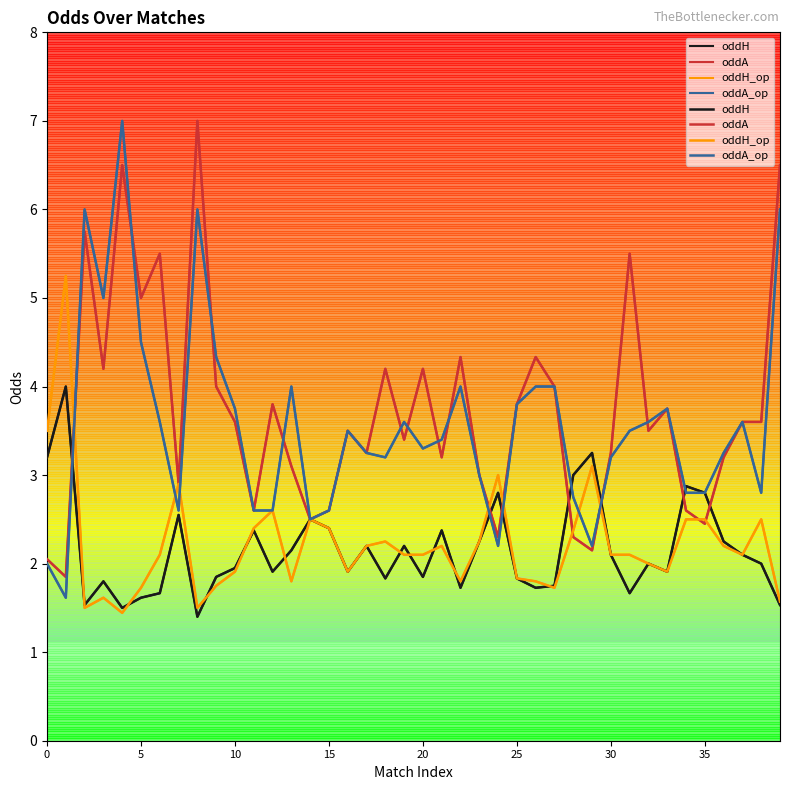

What is the approximate value of oddA at 22?

4.3